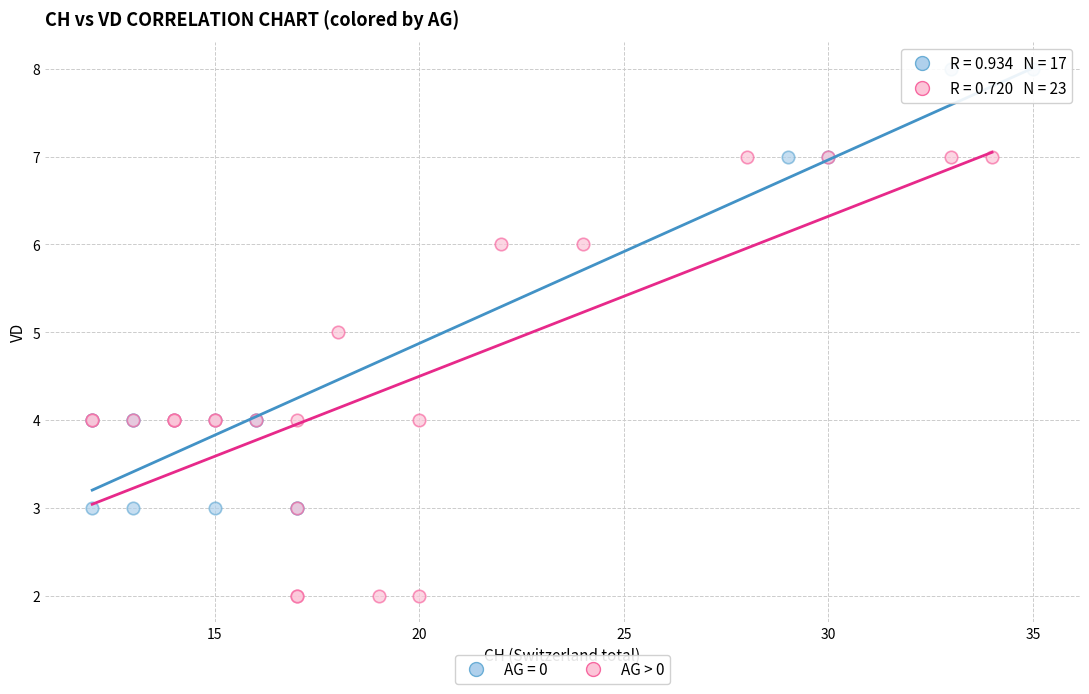

Which series contains the lowest Y value?

AG > 0